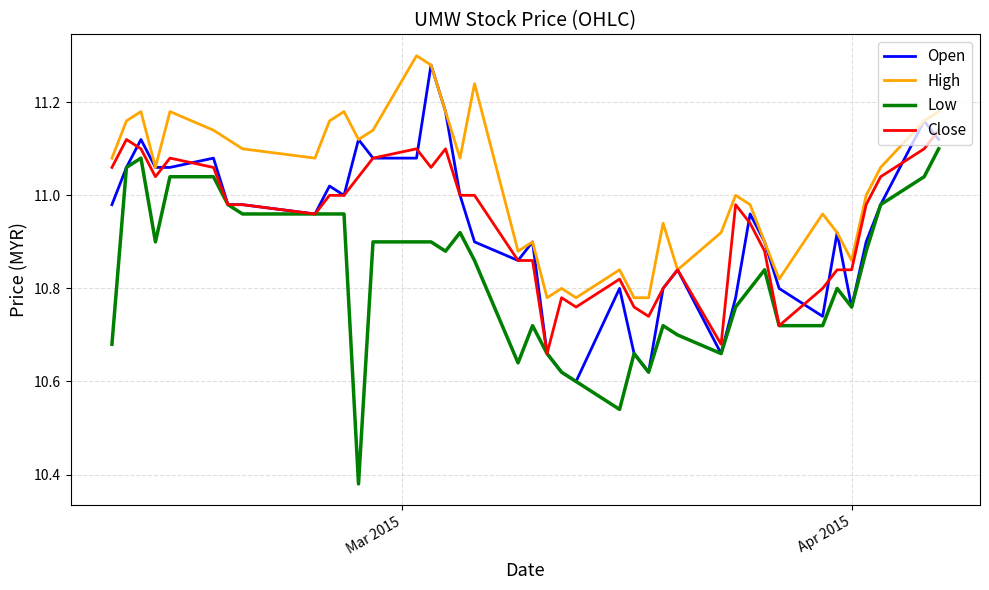

Which series has the largest total across all categories?

High